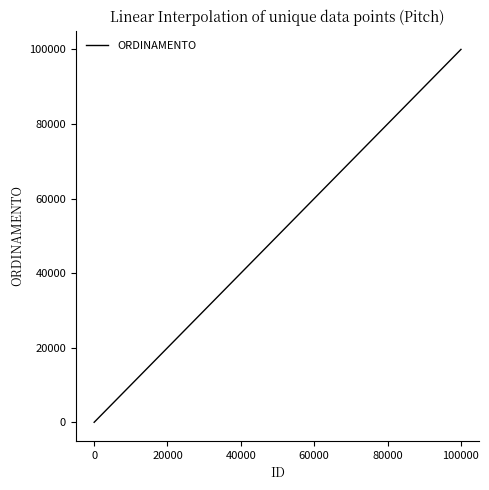

What is the difference between the maximum and minimum values?

100022